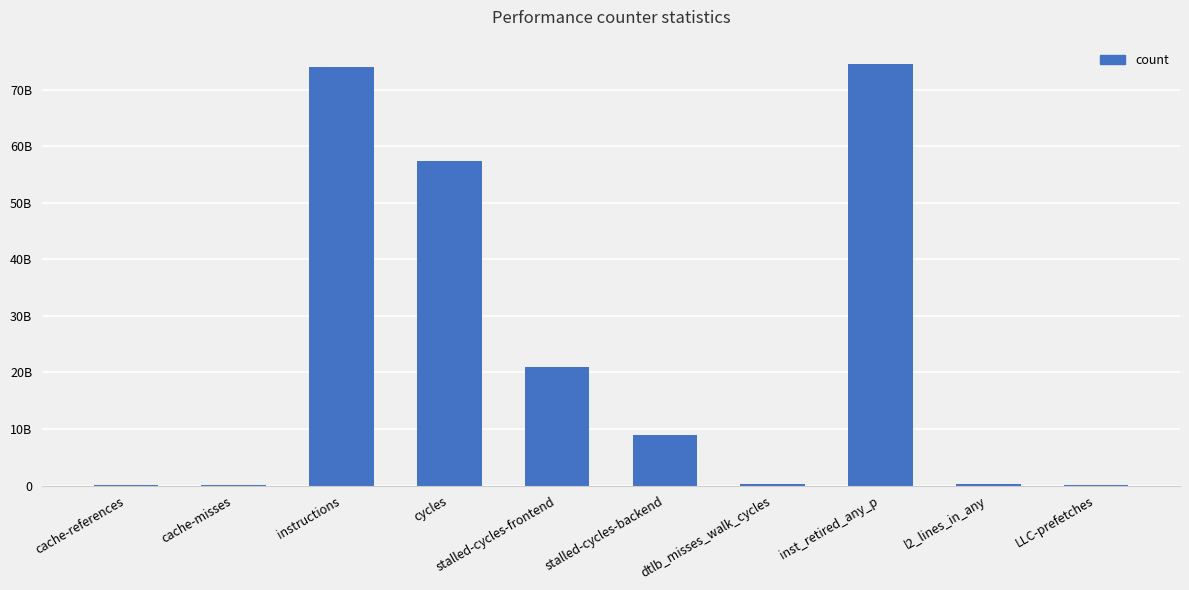

Is it true that the value at stalled-cycles-frontend is 20896070987?

True